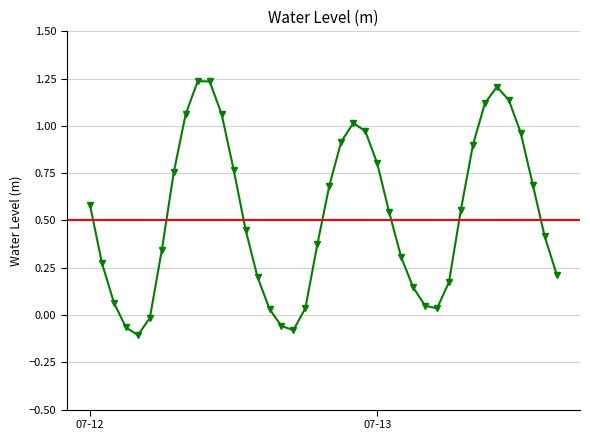

What is the difference between the maximum and minimum values?

1.3